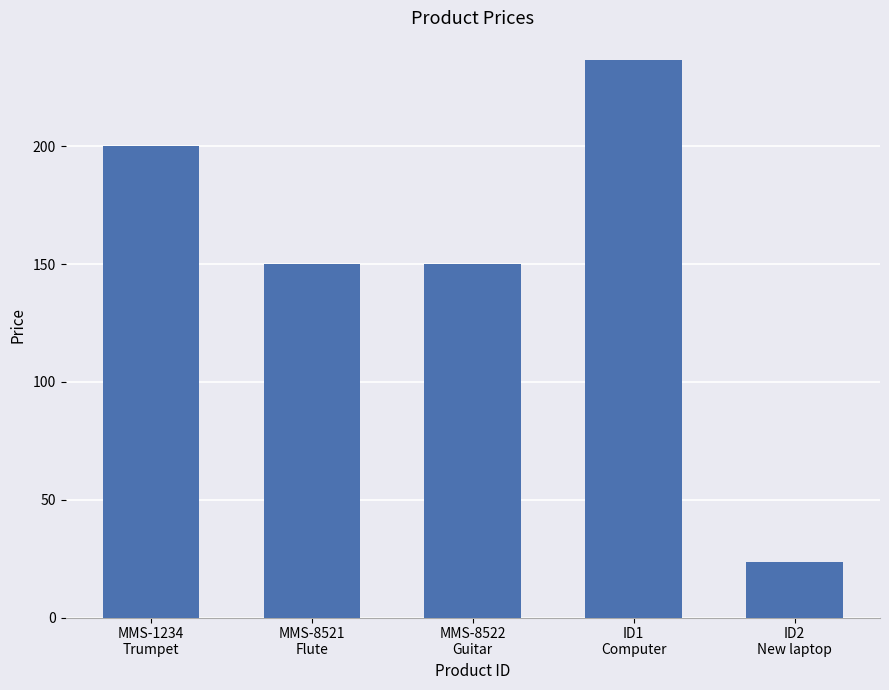

Where does the data first go above 149?

MMS-1234
Trumpet